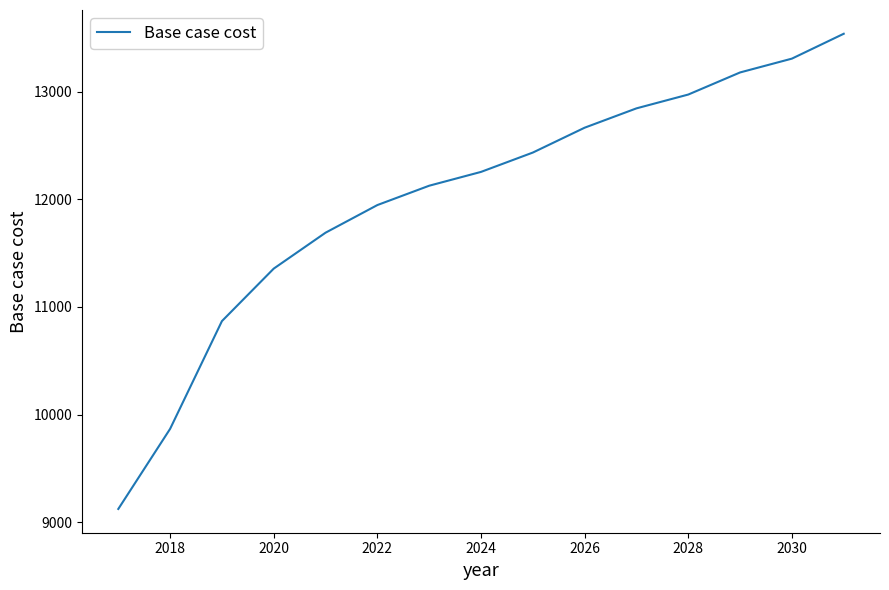

What is the maximum value shown in the chart?

13540.7